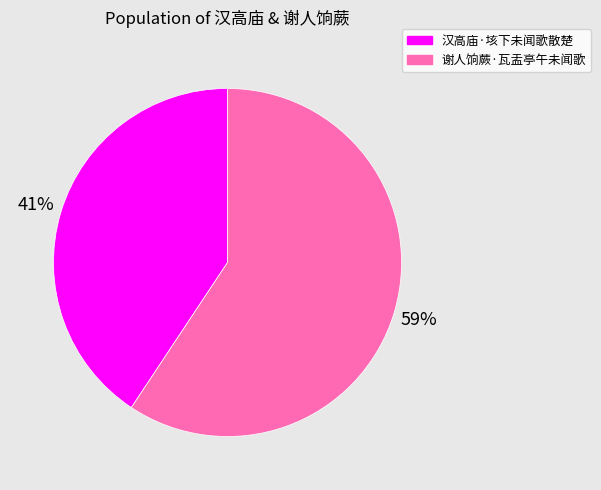

What percentage is the 谢人饷蕨·瓦盂亭午未闻歌 slice, to the nearest percent?

59%